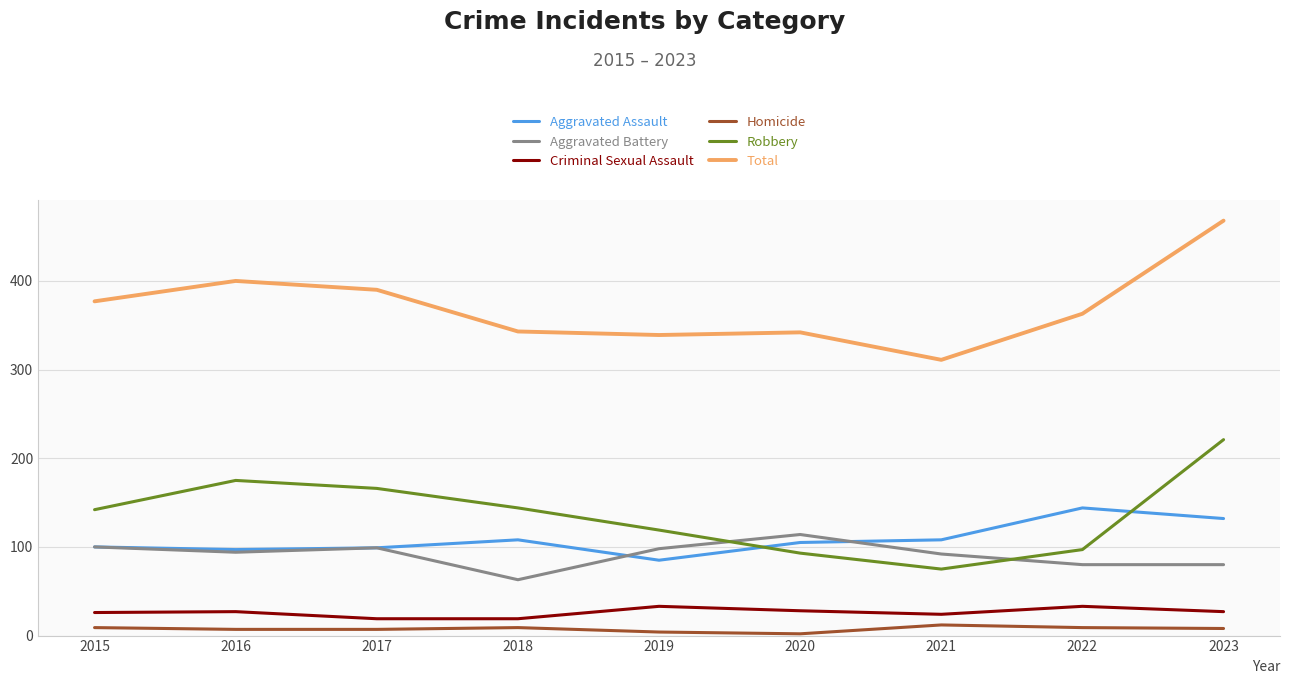

Is this an area chart (filled region under the line)?

No